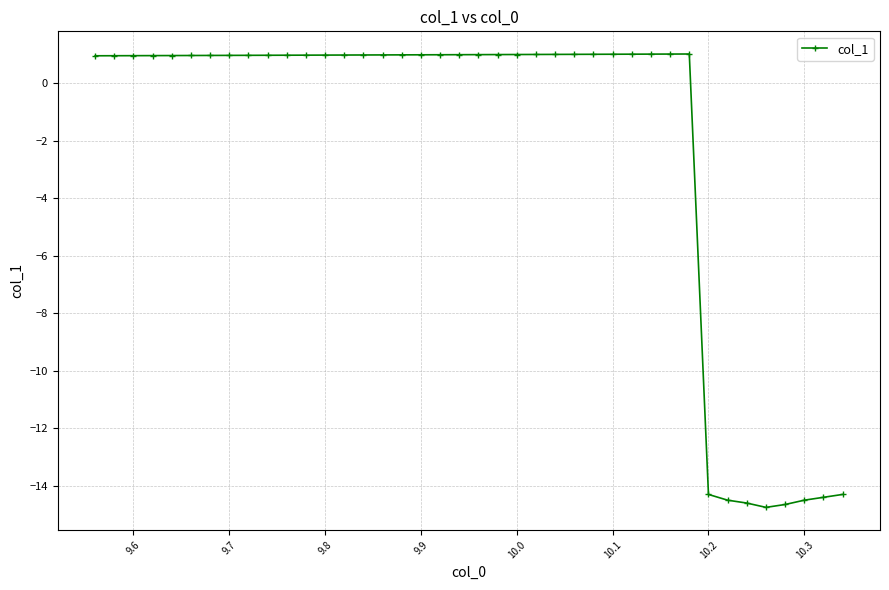

Is this an area chart (filled region under the line)?

No